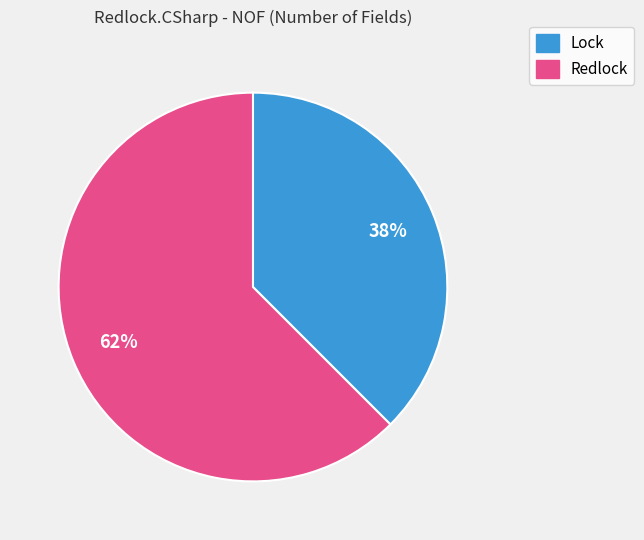

How many segments does this pie chart have?

2